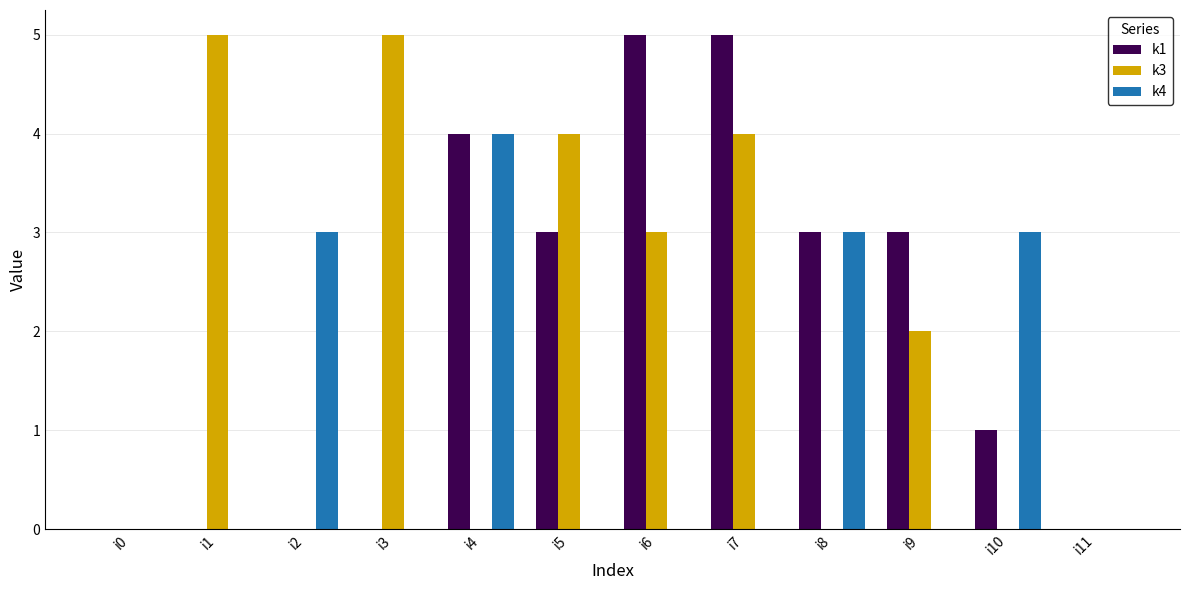

Is the value of k3 at i6 greater than the value of k1 at i0?

Yes